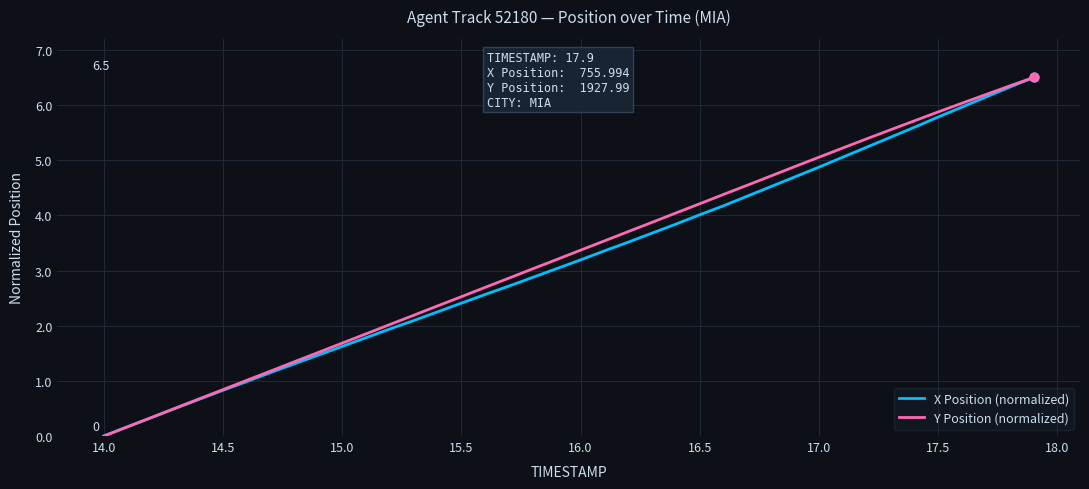

What is the maximum value for X Position (normalized)?

6.5